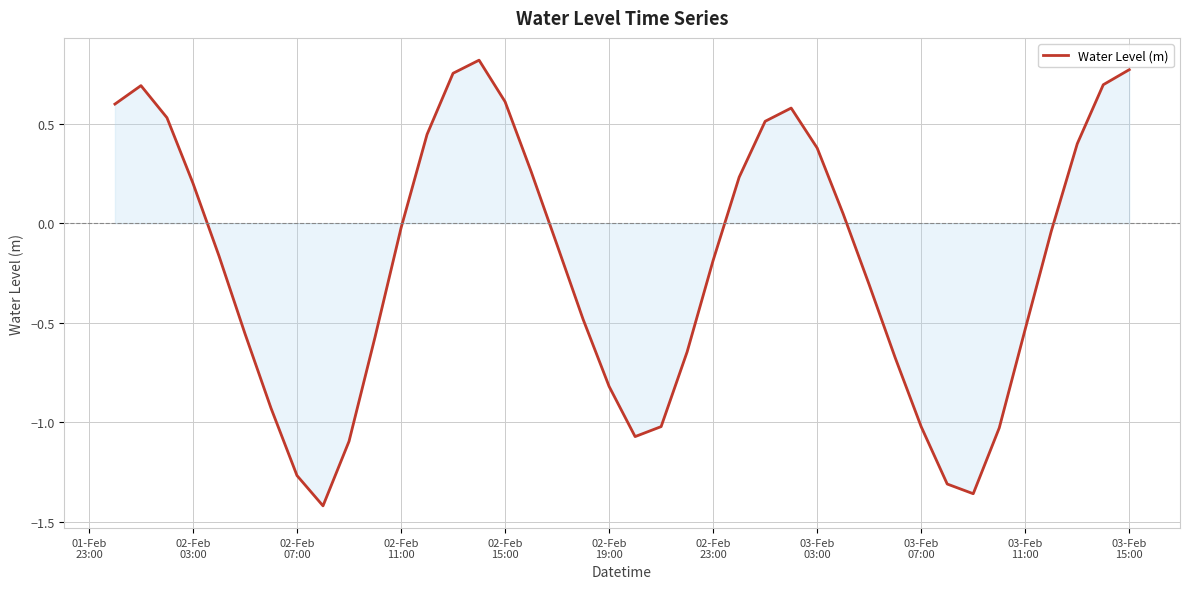

What is the difference between the maximum and minimum values?

2.2